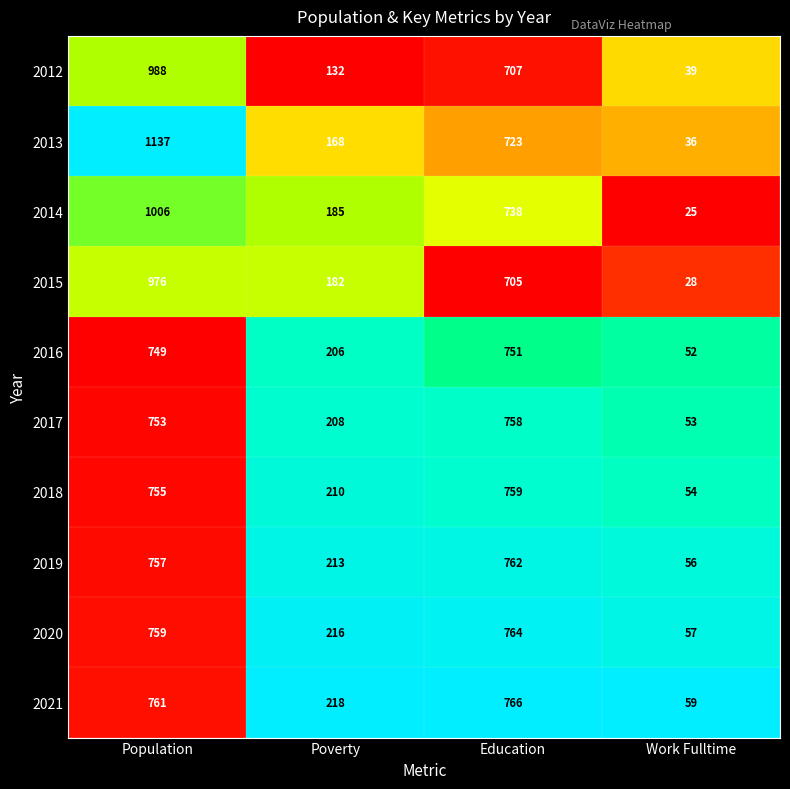

List the labels in order of 2014 value, smallest first.

Work Fulltime, Poverty, Education, Population